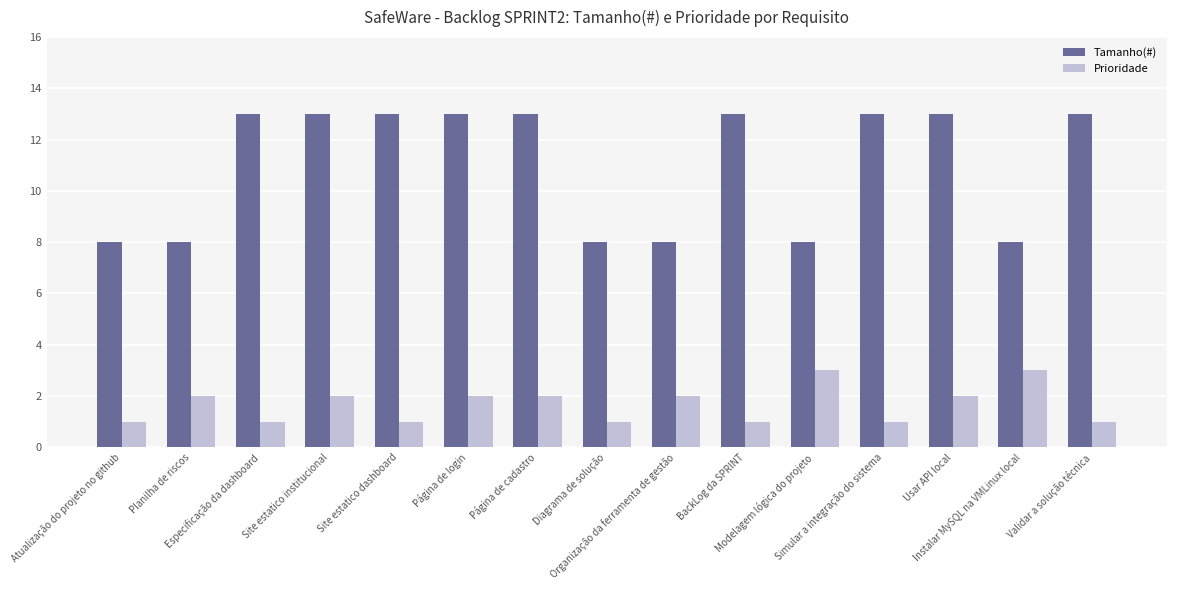

What is the maximum value shown in the chart?

13